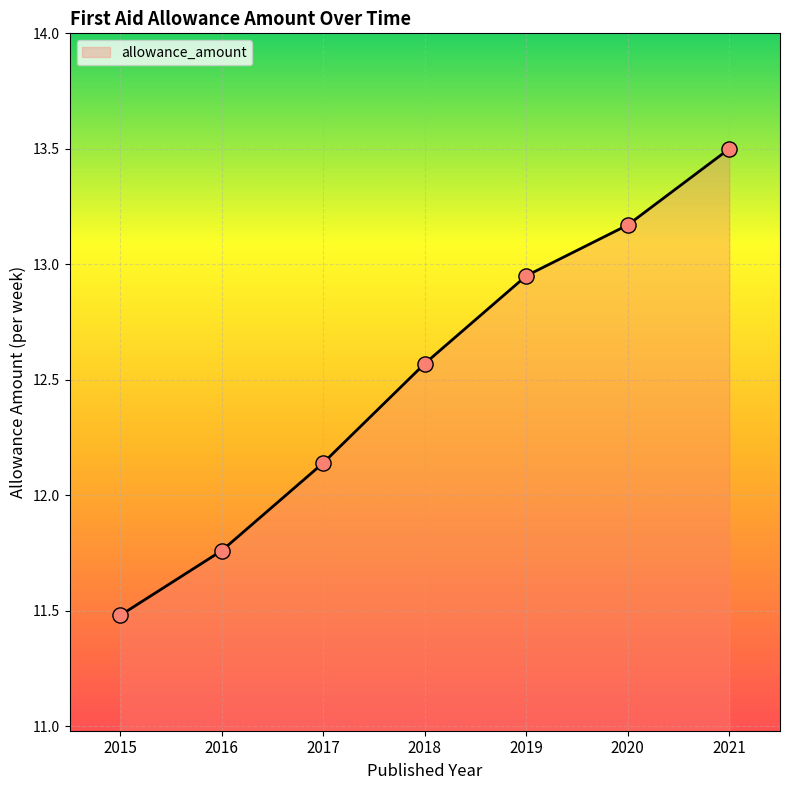

What is the ratio of the value at 2015 to the value at 2017?

0.9